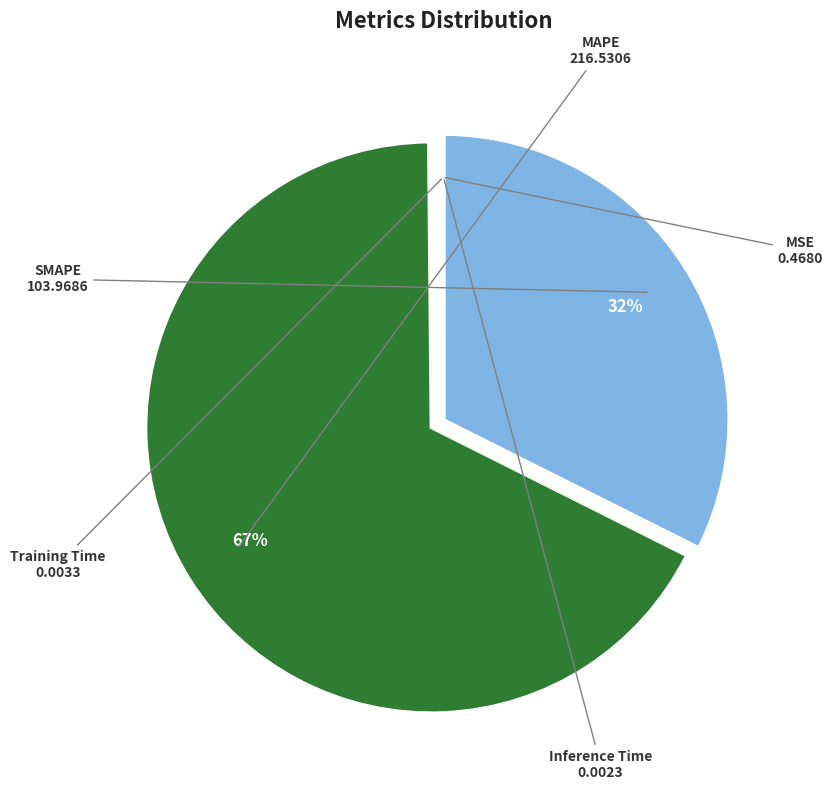

To the nearest percent, what portion does SMAPE represent?

32%